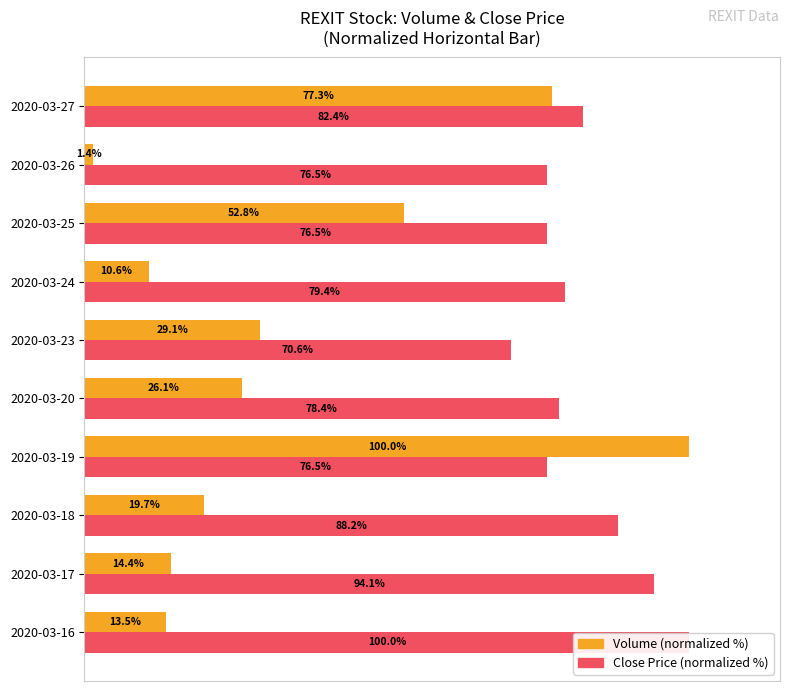

What is the average value of the Close Price (normalized %) series?

82.3